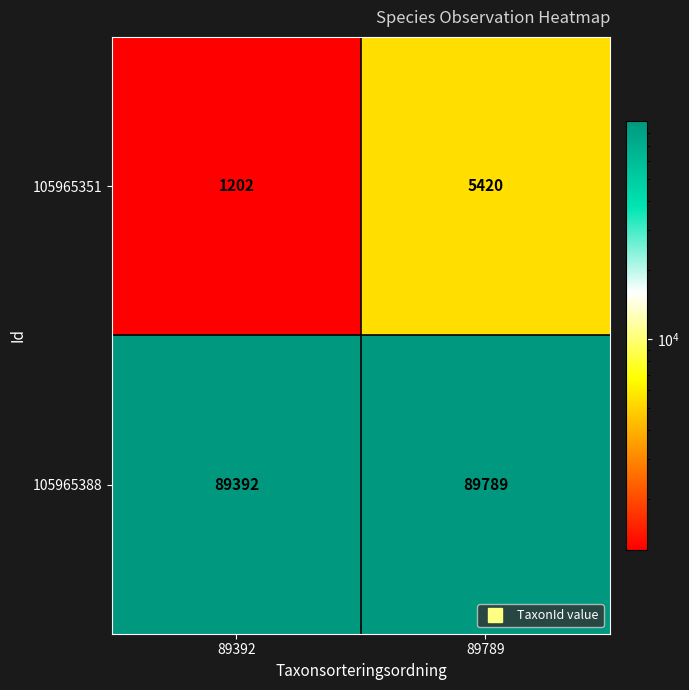

At which label is 105965351 closest to 3311?

89392